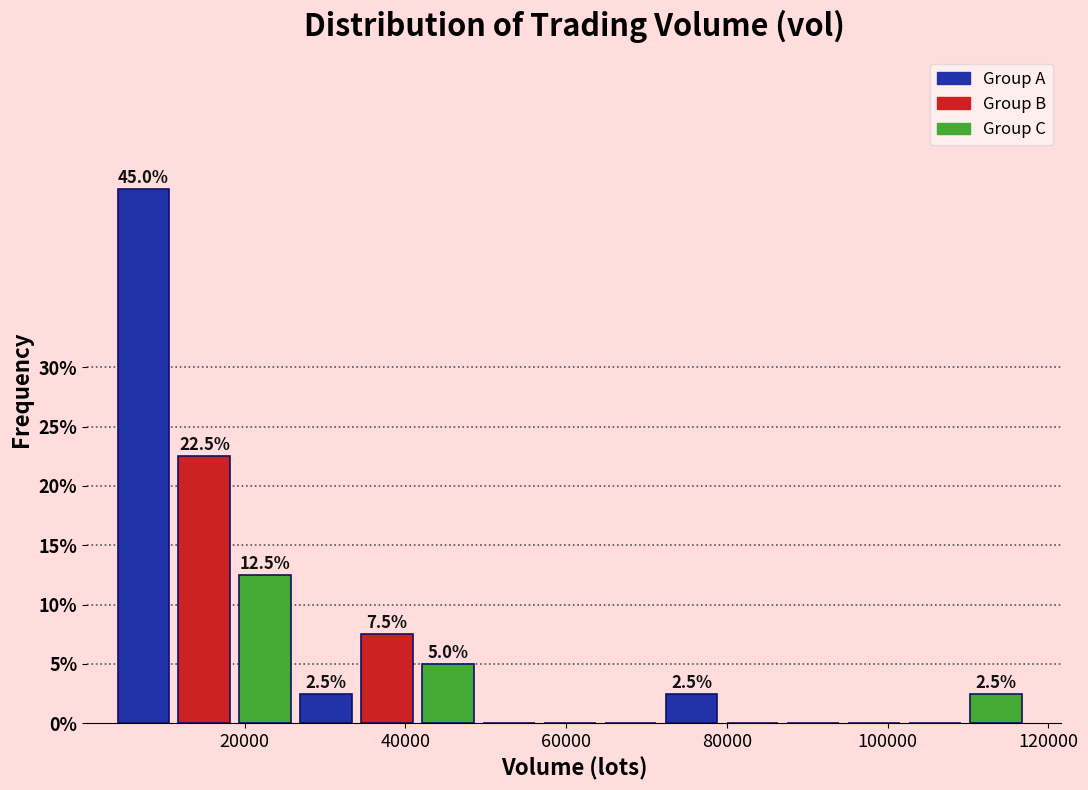

Around what value on the x-axis is the tallest bar? Give the approximate position of its centre, as read against the axis.

8000